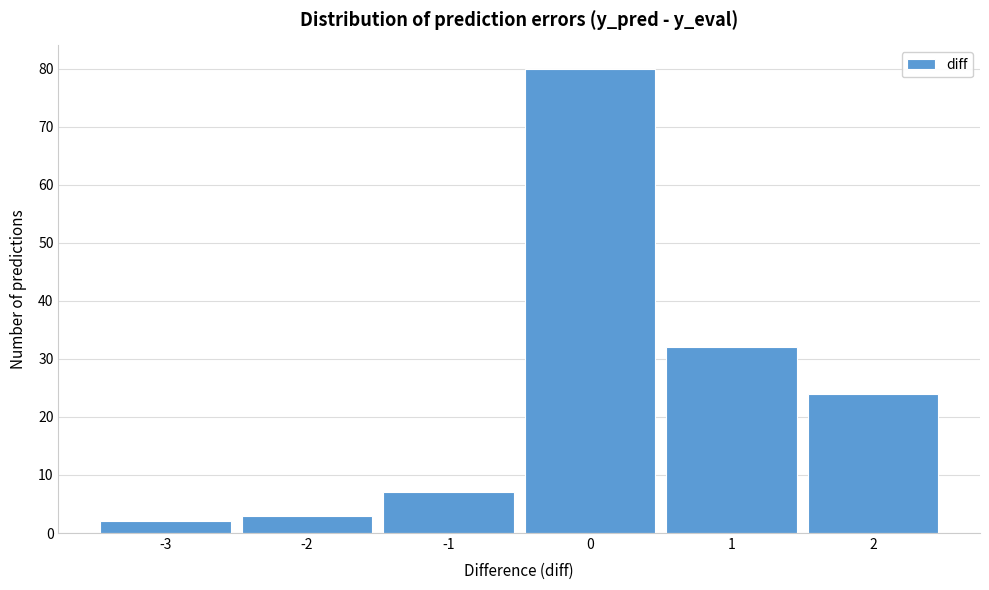

Reading left to right, what are all the values shown in this chart?

2	3	7	80	32	24